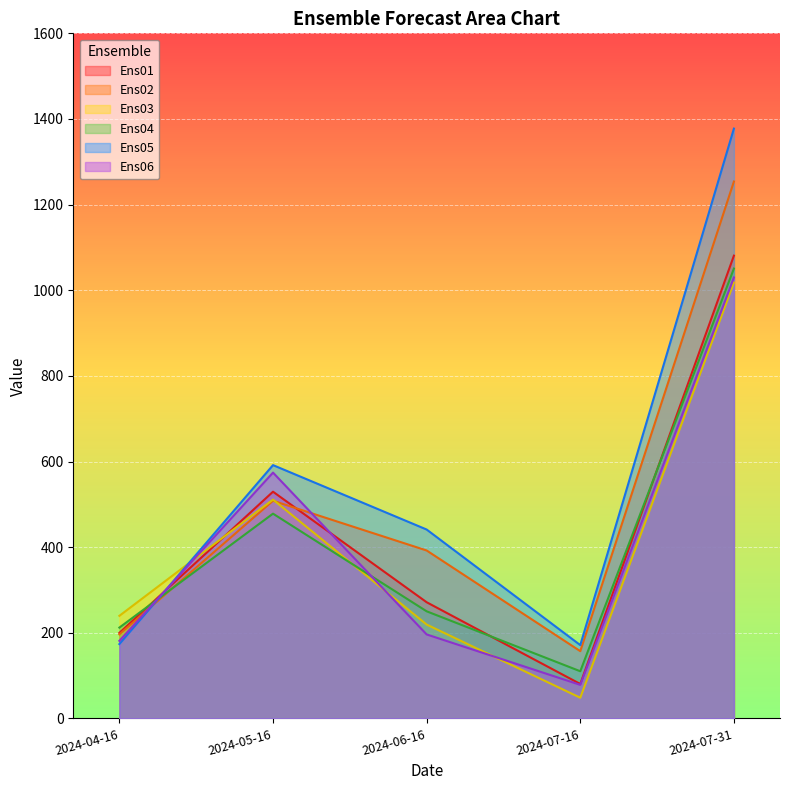

Which series has the largest range (max minus min)?

Ens05